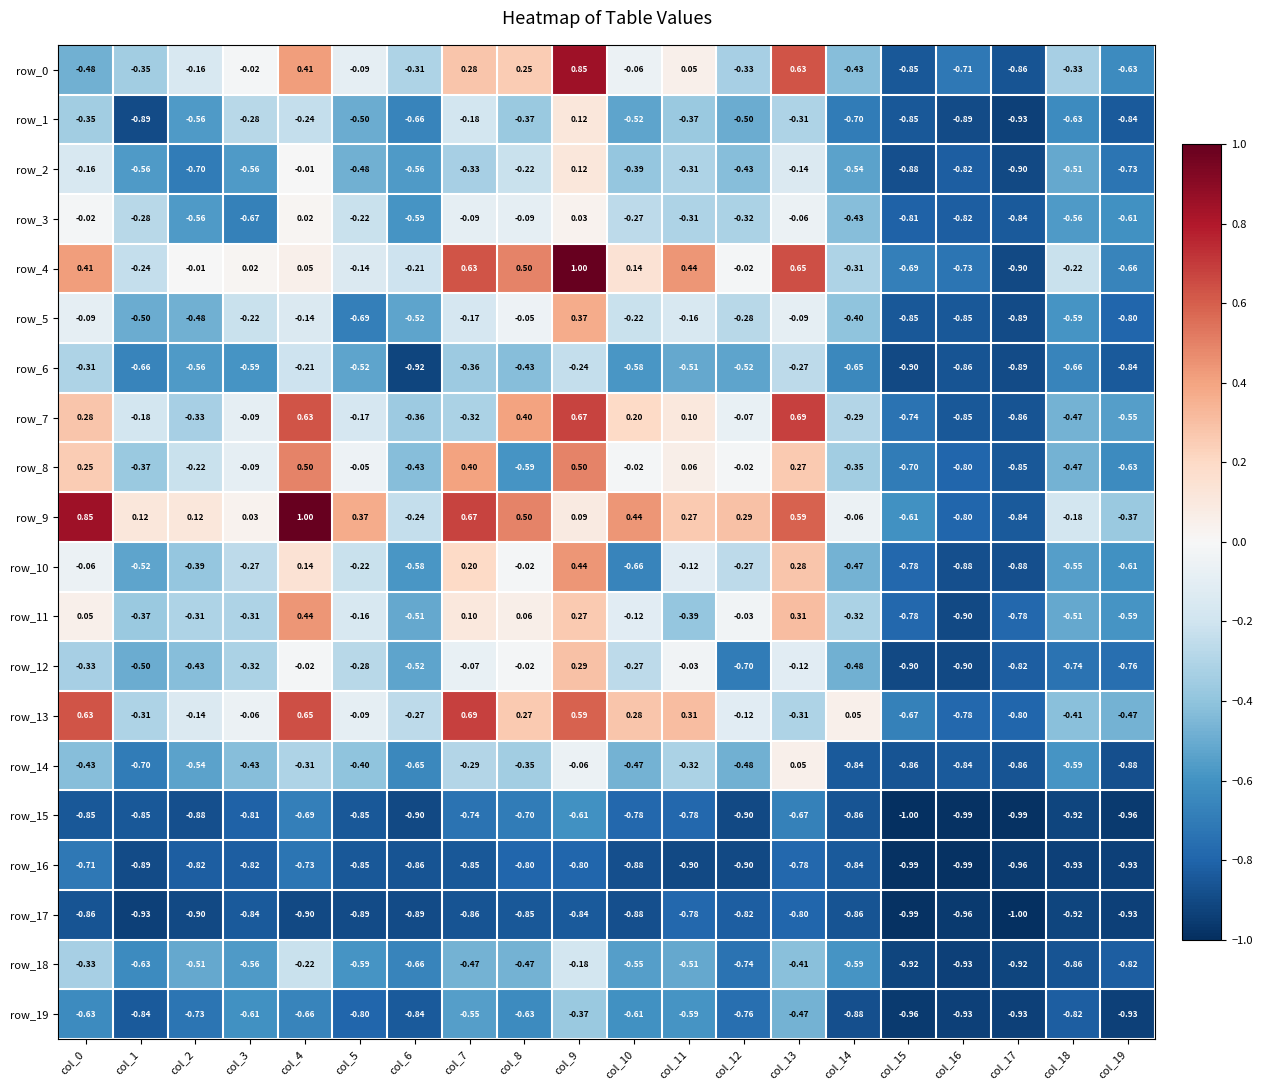

How many data points in row_4 are less than 0?

11